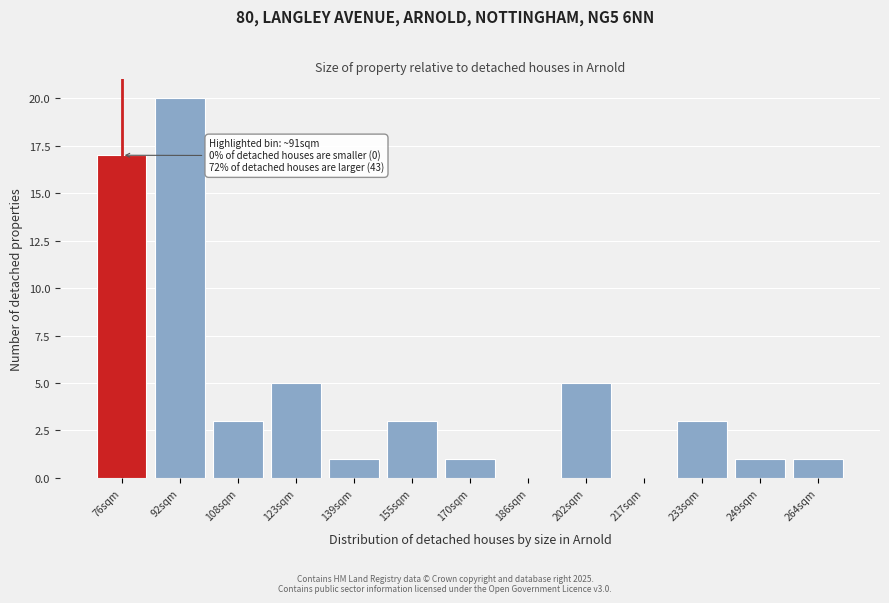

Reading left to right, extract all data points from this chart.

76sqm=17	92sqm=20	108sqm=3	123sqm=5	139sqm=1	155sqm=3	170sqm=1	186sqm=0	202sqm=5	217sqm=0	233sqm=3	249sqm=1	264sqm=1